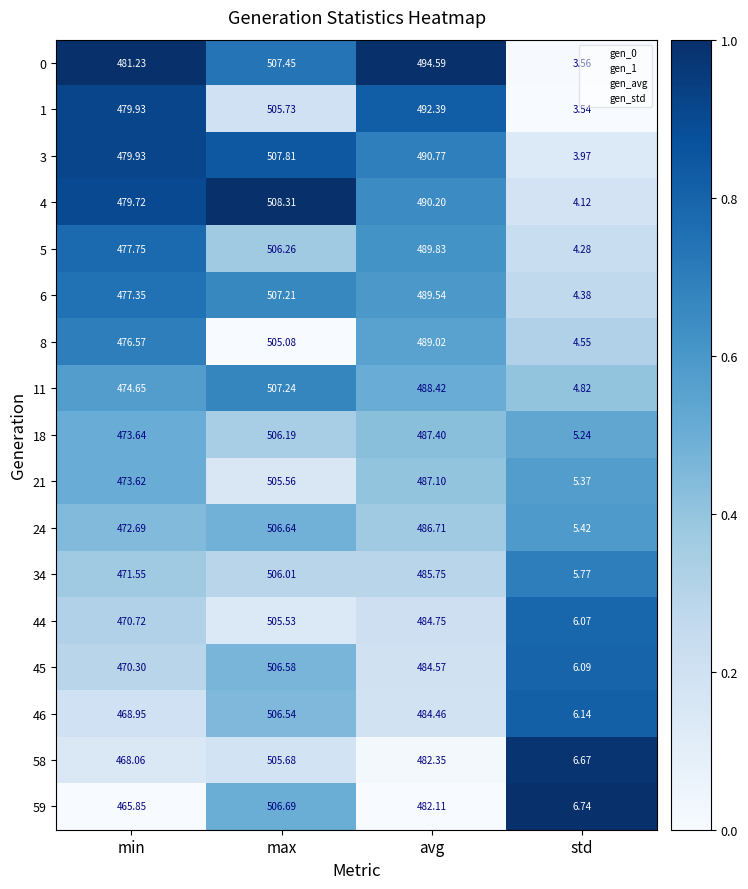

At which label does 5 first exceed 489?

max